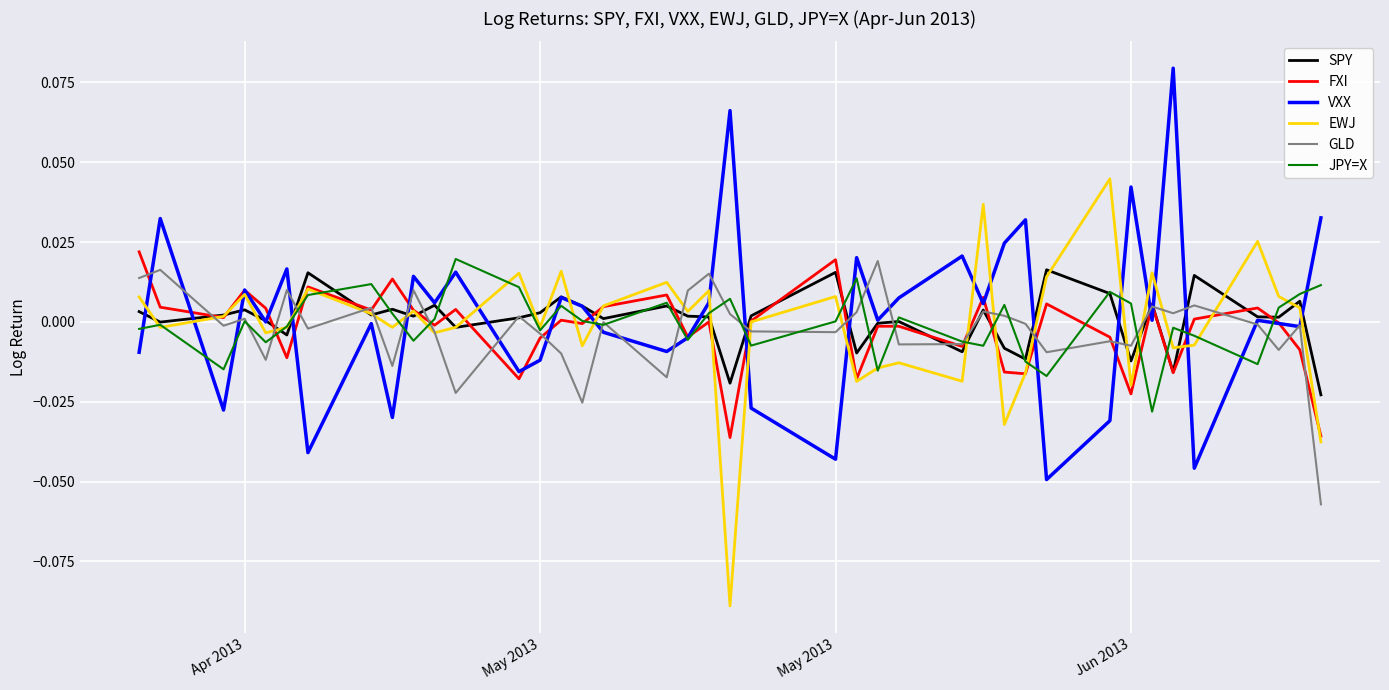

What are all the series names shown in the legend?

SPY, FXI, VXX, EWJ, GLD, JPY=X